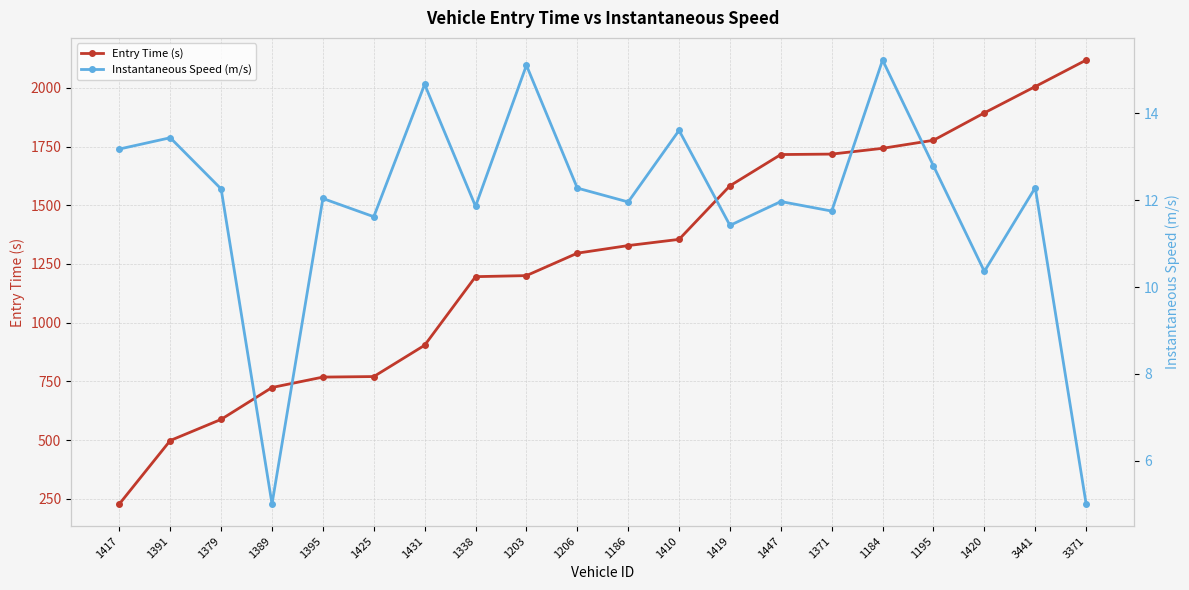

Rank the series by their maximum value, from highest to lowest.

Entry Time (s), Instantaneous Speed (m/s)